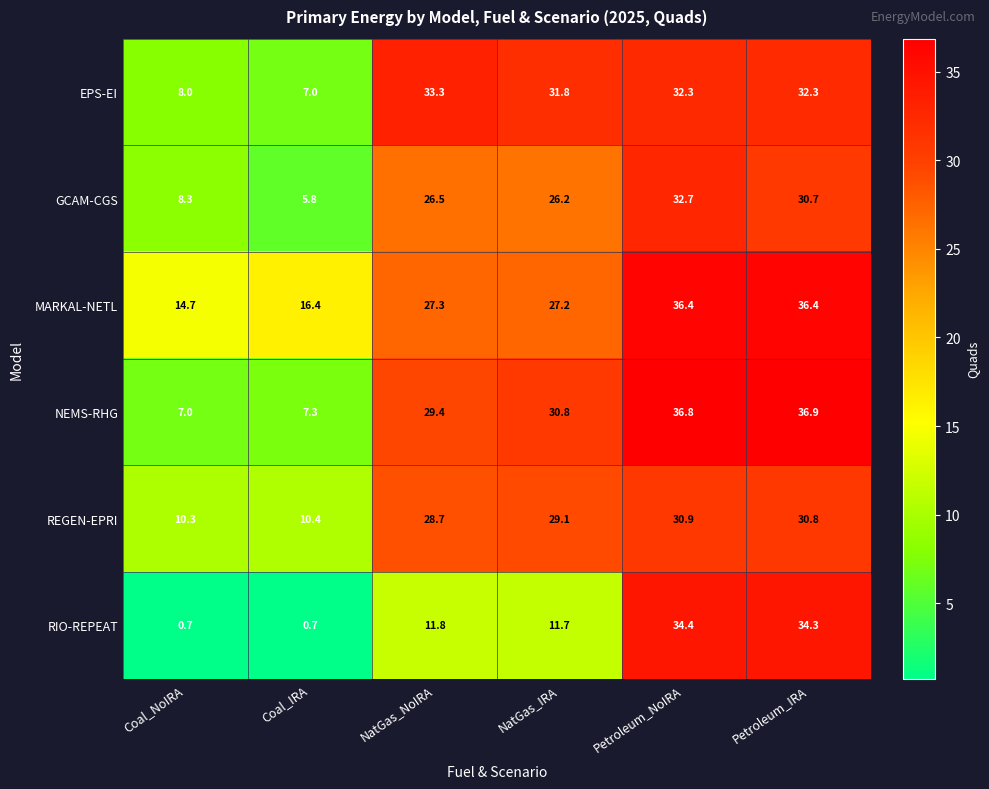

What is the difference between the maximum and minimum values in the GCAM-CGS series?

26.9